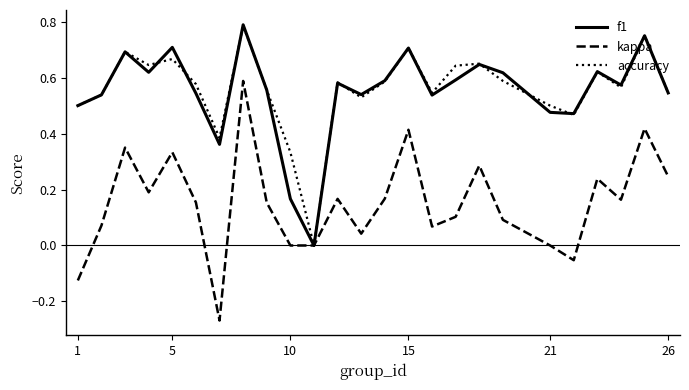

Does the chart display data point markers on the line(s)?

No